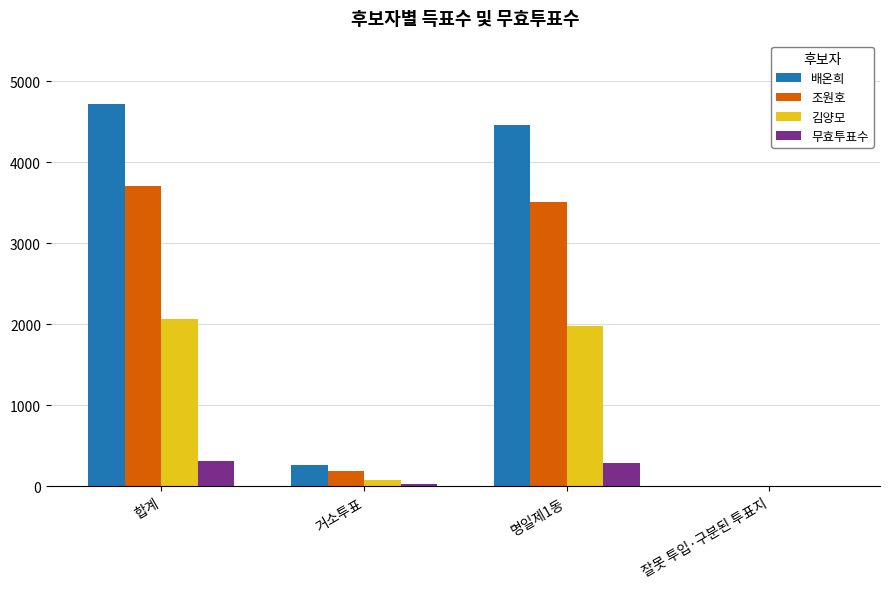

Read the 무효투표수 value at 거소투표, to the nearest 50.

50